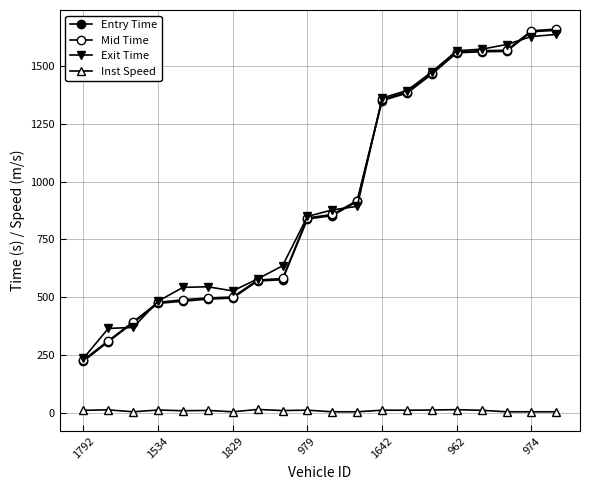

Where is the first local maximum for Inst Speed?

1534